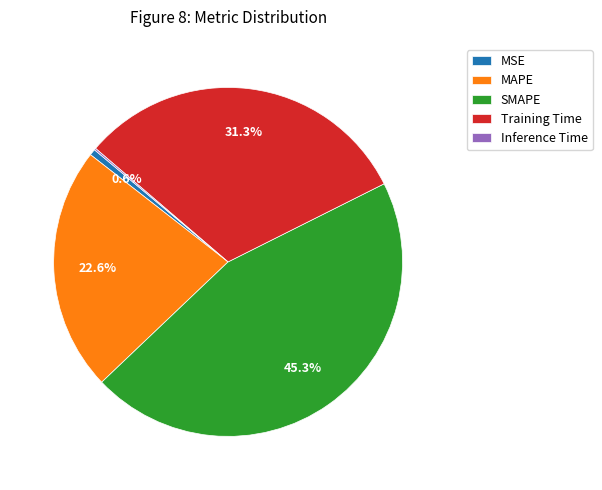

What percentage is the MSE slice, to the nearest percent?

1%